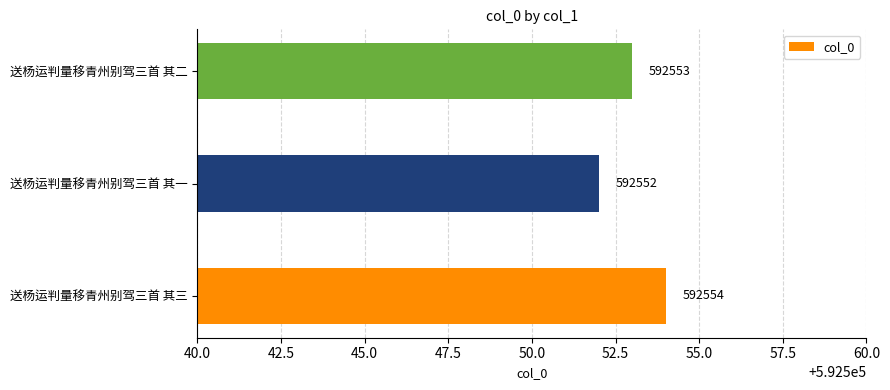

Reading bottom to top, extract all data points from this chart.

送杨运判量移青州别驾三首 其三=592554	送杨运判量移青州别驾三首 其一=592552	送杨运判量移青州别驾三首 其二=592553